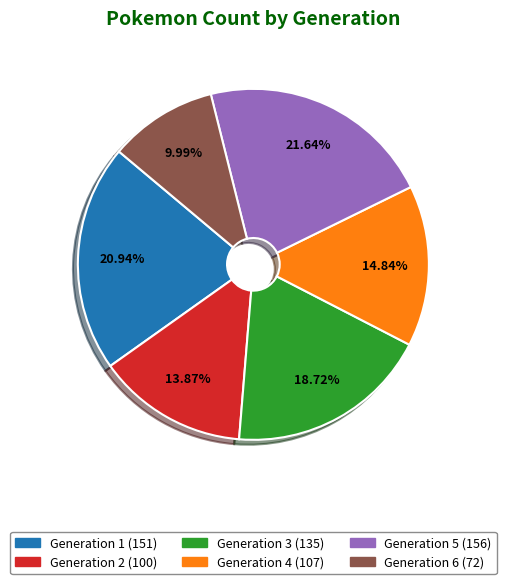

Which has a higher value, Generation 2 or Generation 6?

Generation 2